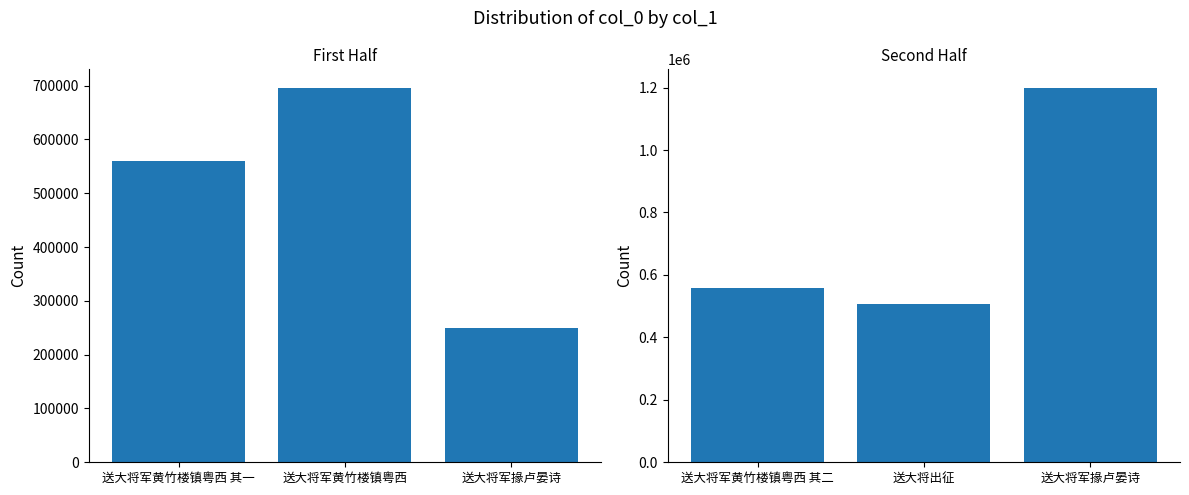

Between 送大将军掾卢晏诗 and 送大将军黄竹楼镇粤西, which is larger?

送大将军黄竹楼镇粤西